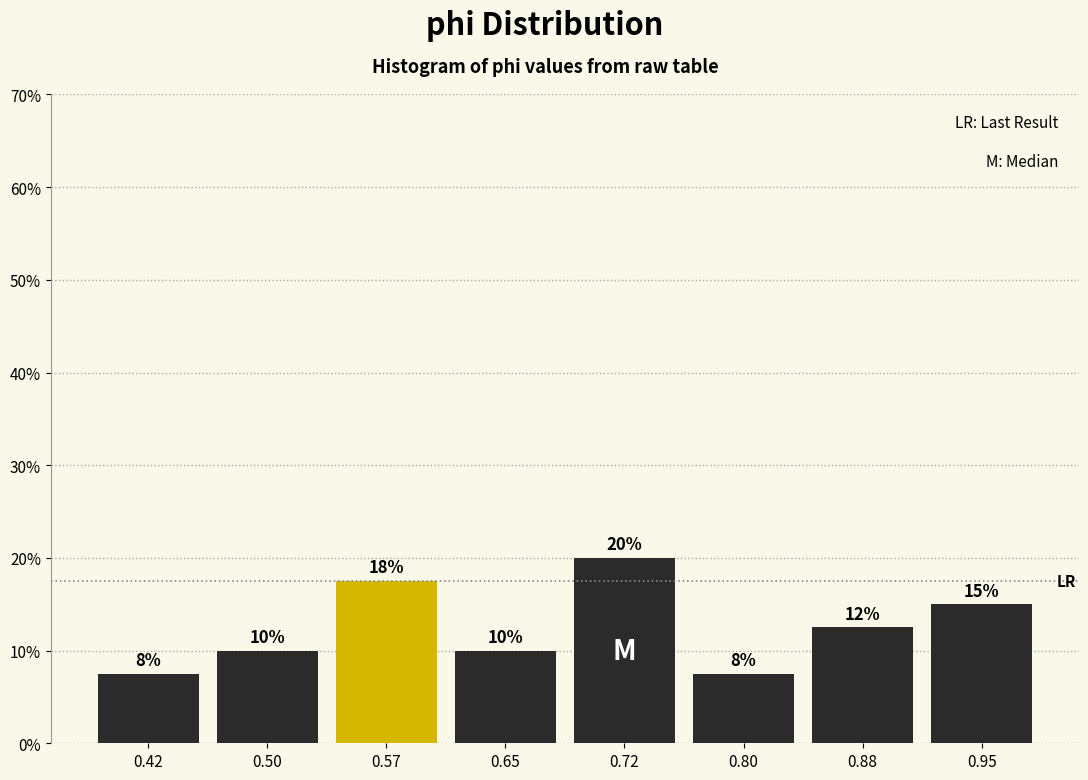

Over which range of the x-axis is the bar tallest?

0.69 to 0.76